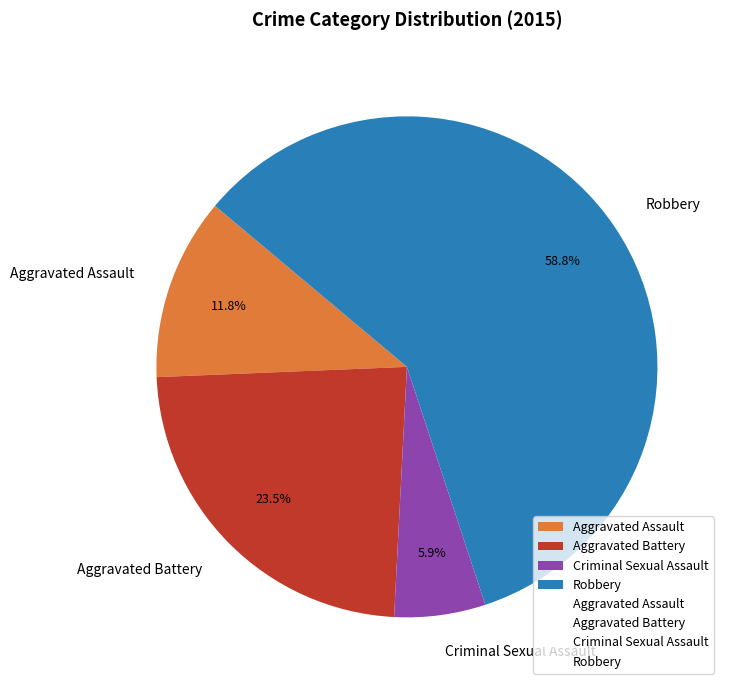

To the nearest percent, what is the combined percentage of Robbery and Aggravated Assault?

71%